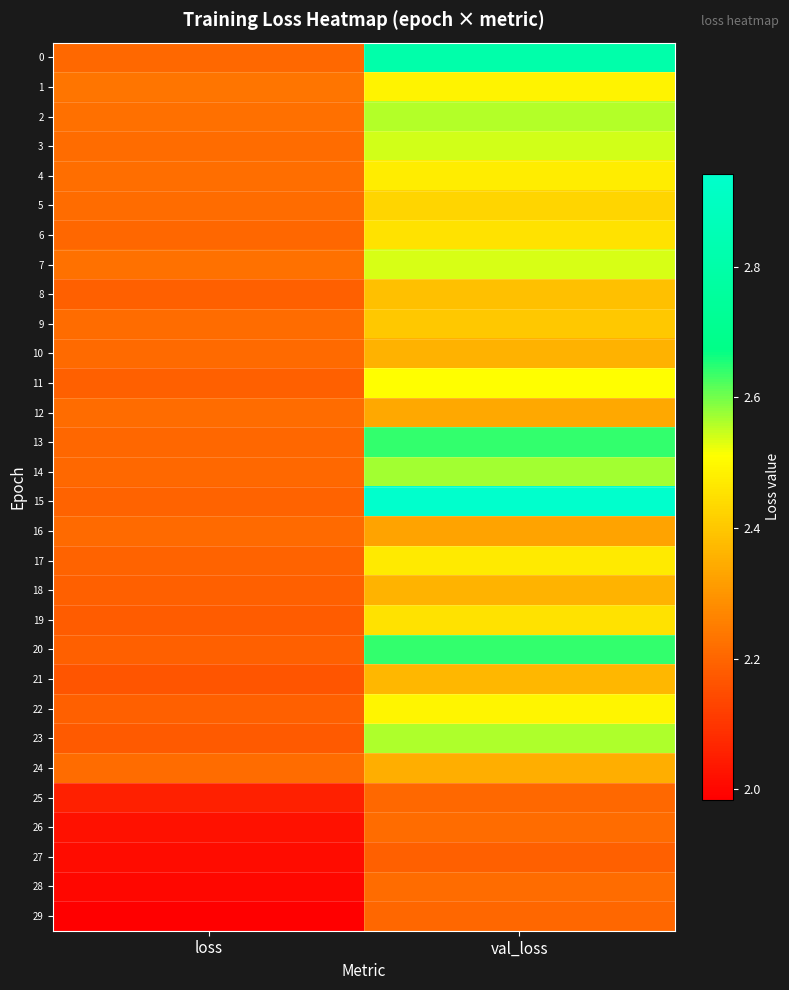

What is the smallest value displayed?

2.0